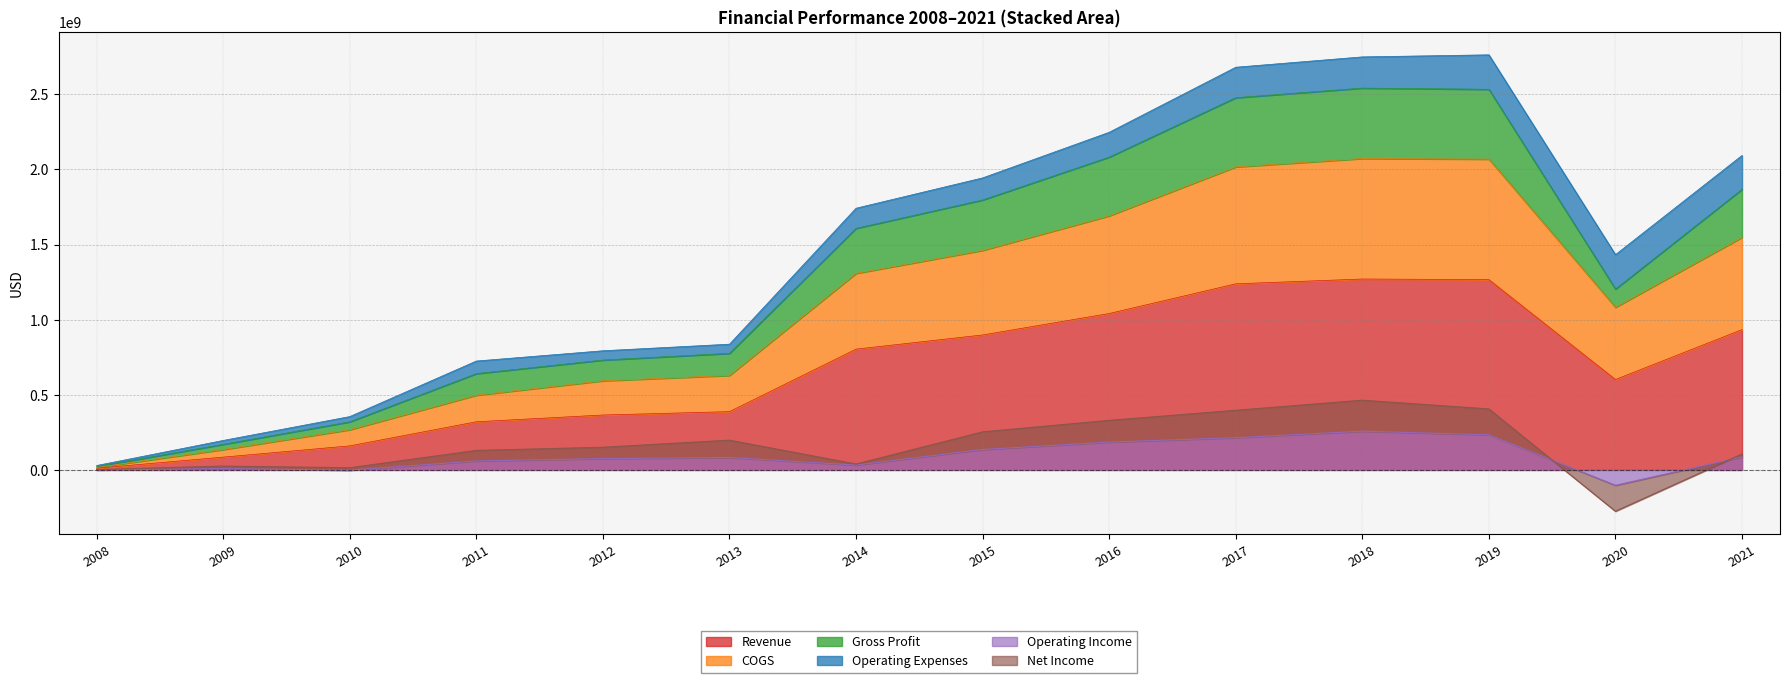

True or false: COGS has more than 1 interior local peaks.

False